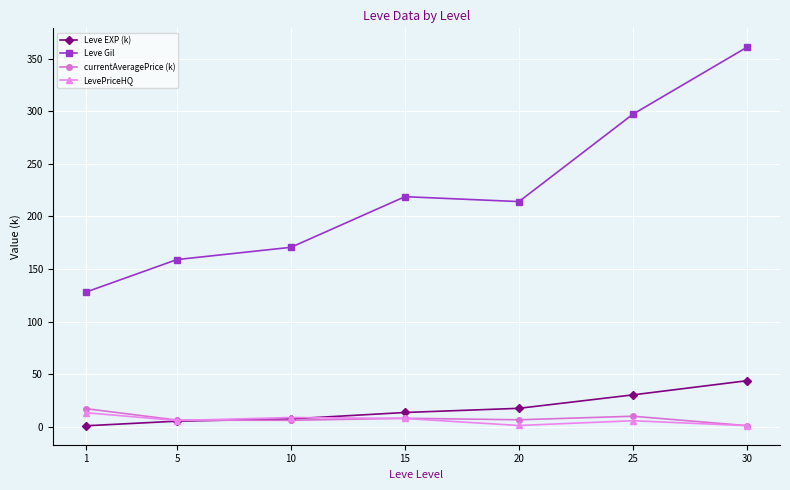

Count the number of categories in the chart.

7